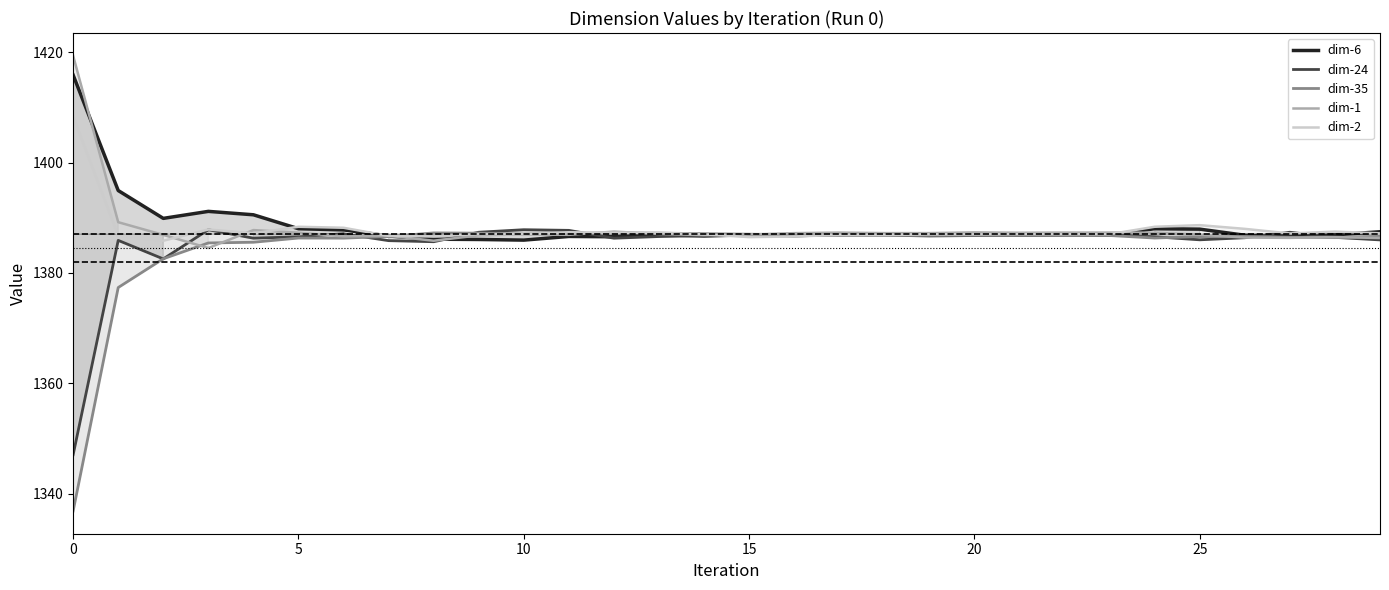

True or false: dim-2 has a value of 2169.8 at 27.

False